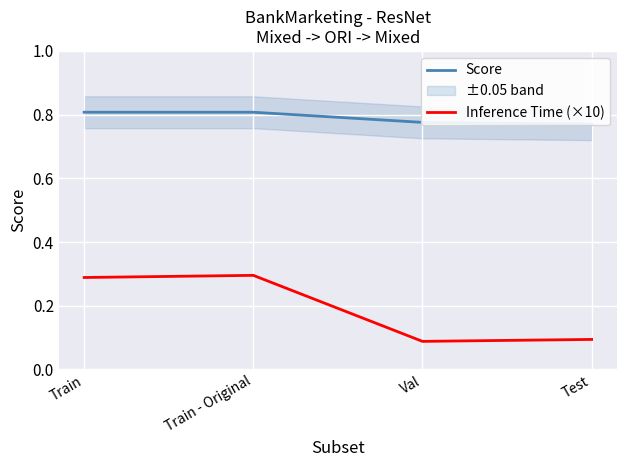

Is the value of Score at Val greater than the value of Inference Time (×10) at Val?

Yes